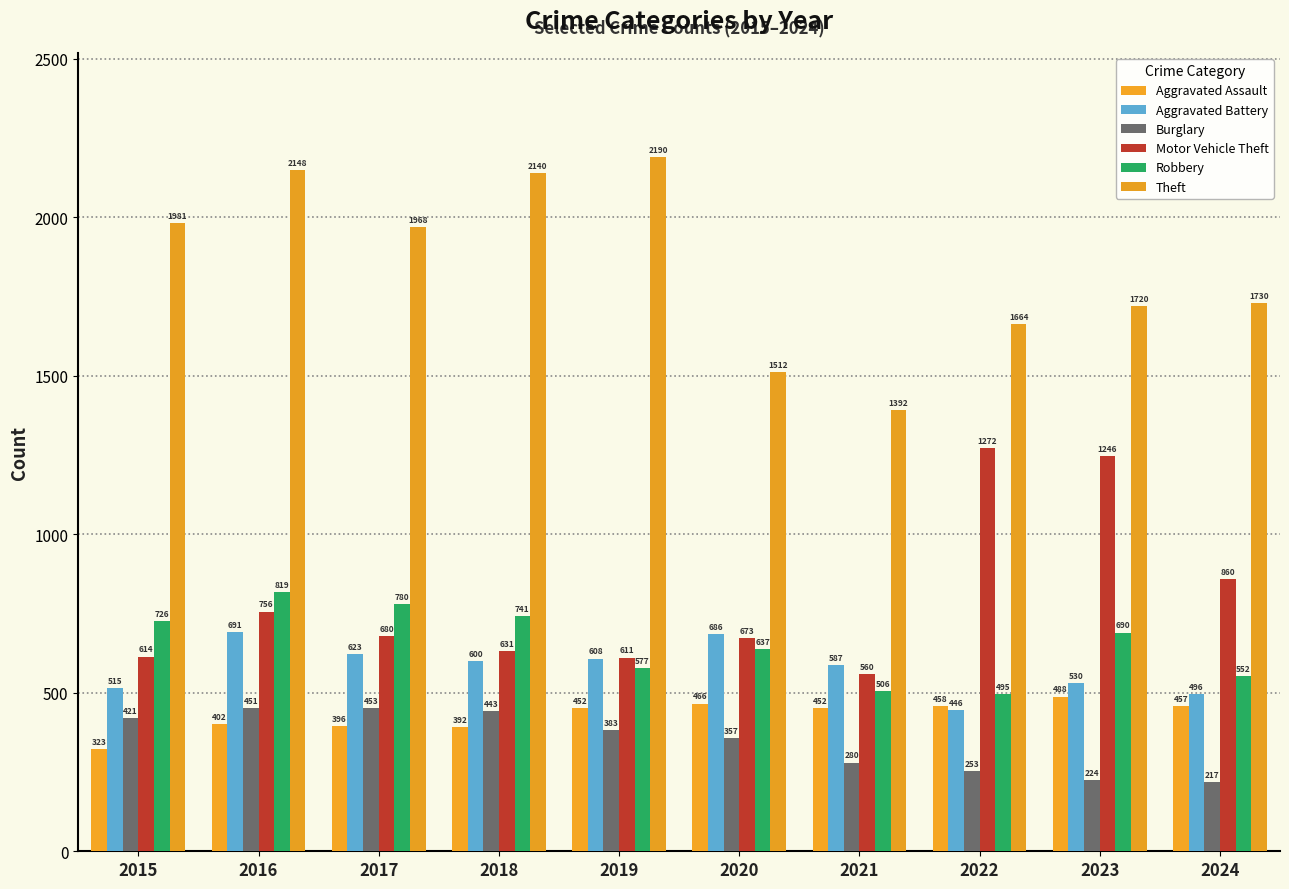

How many values in the Aggravated Assault series are below 452?

4